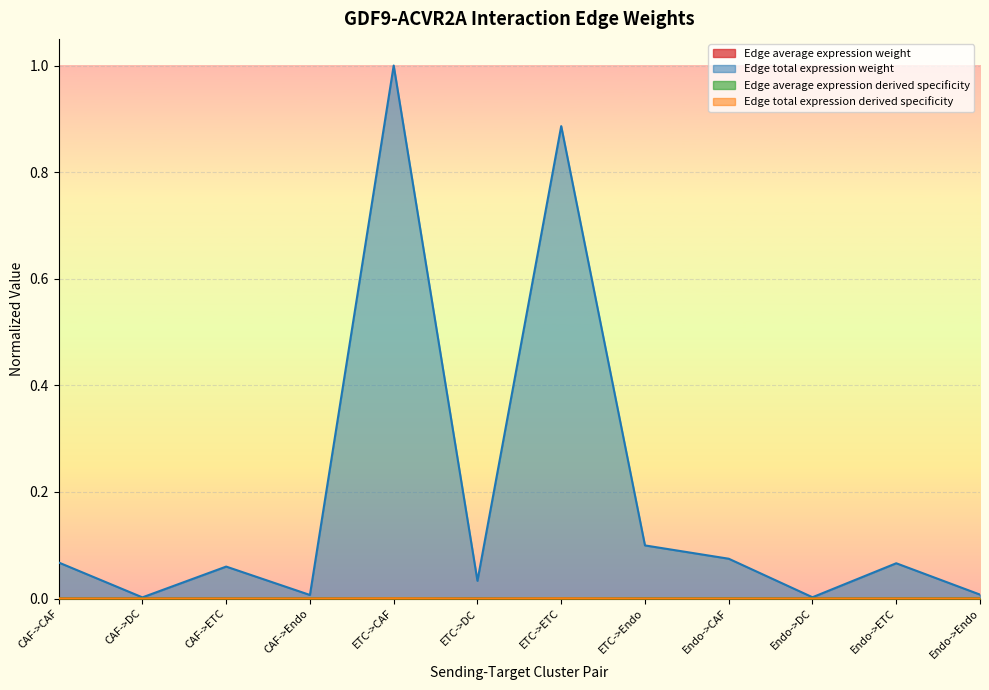

At which label does Edge total expression weight reach its minimum?

CAF->DC